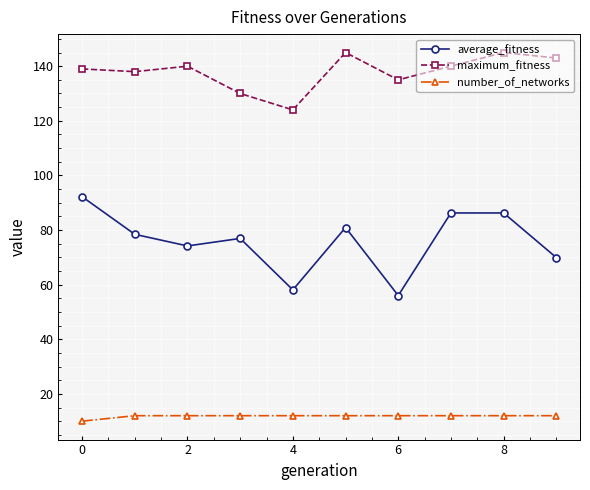

What are all the series names shown in the legend?

average_fitness, maximum_fitness, number_of_networks